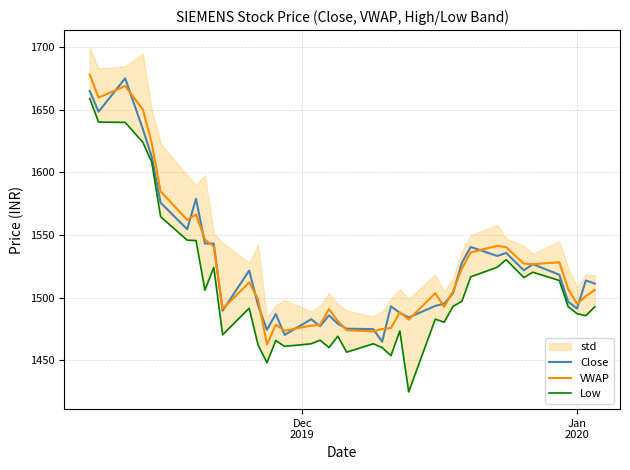

What is the highest value of the VWAP series?

1678.1